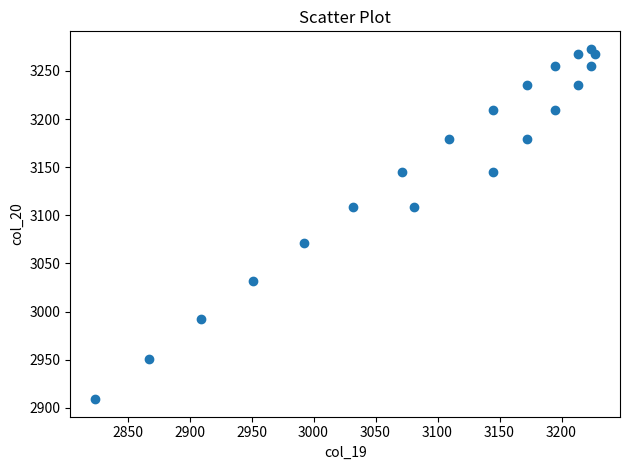

What is the range of Y values (max minus min)?

364